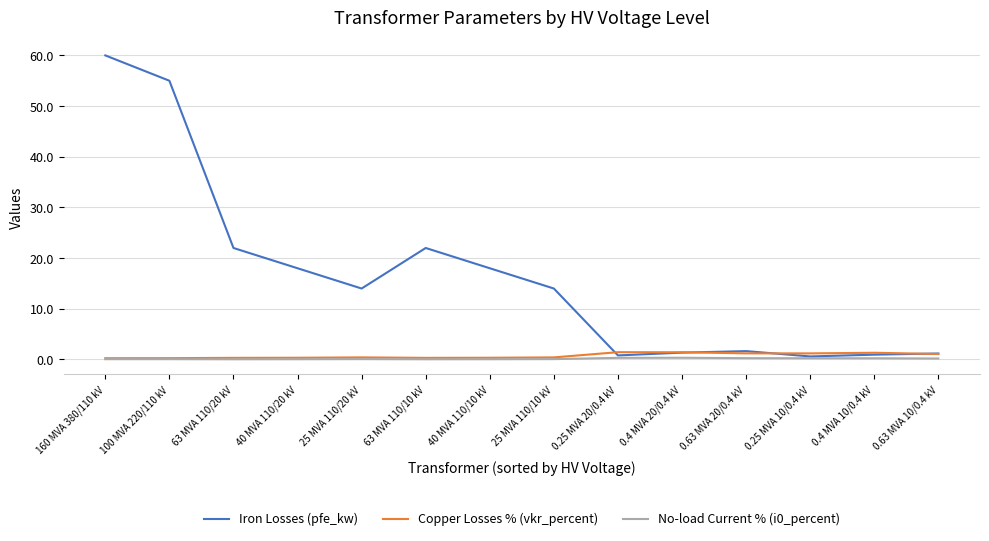

Which category has the highest value across all series?

160 MVA 380/110 kV